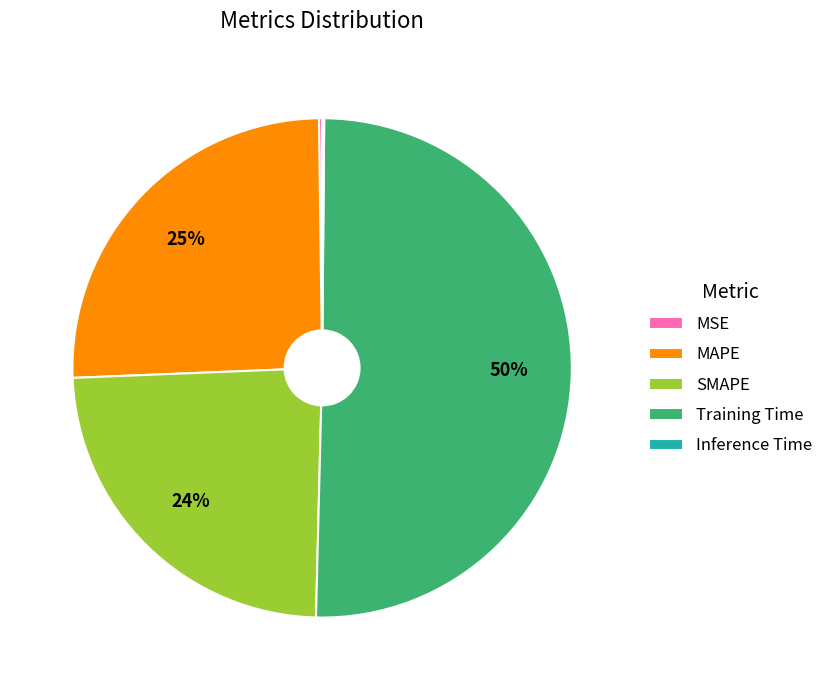

Combined, do Training Time and MAPE account for over 50%?

Yes